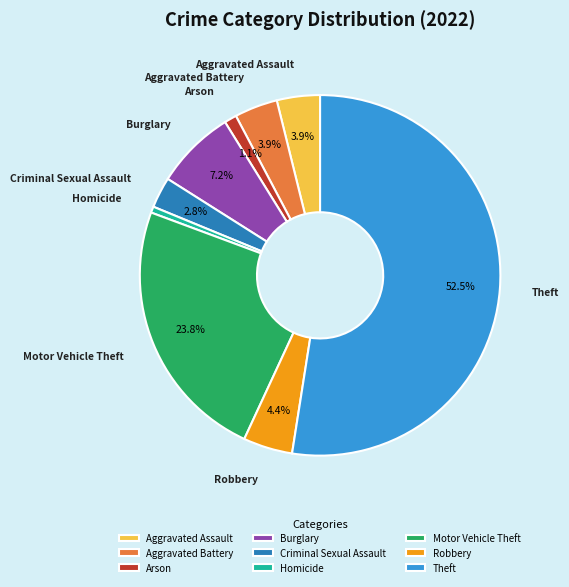

To the nearest percent, what is the average slice percentage?

11%